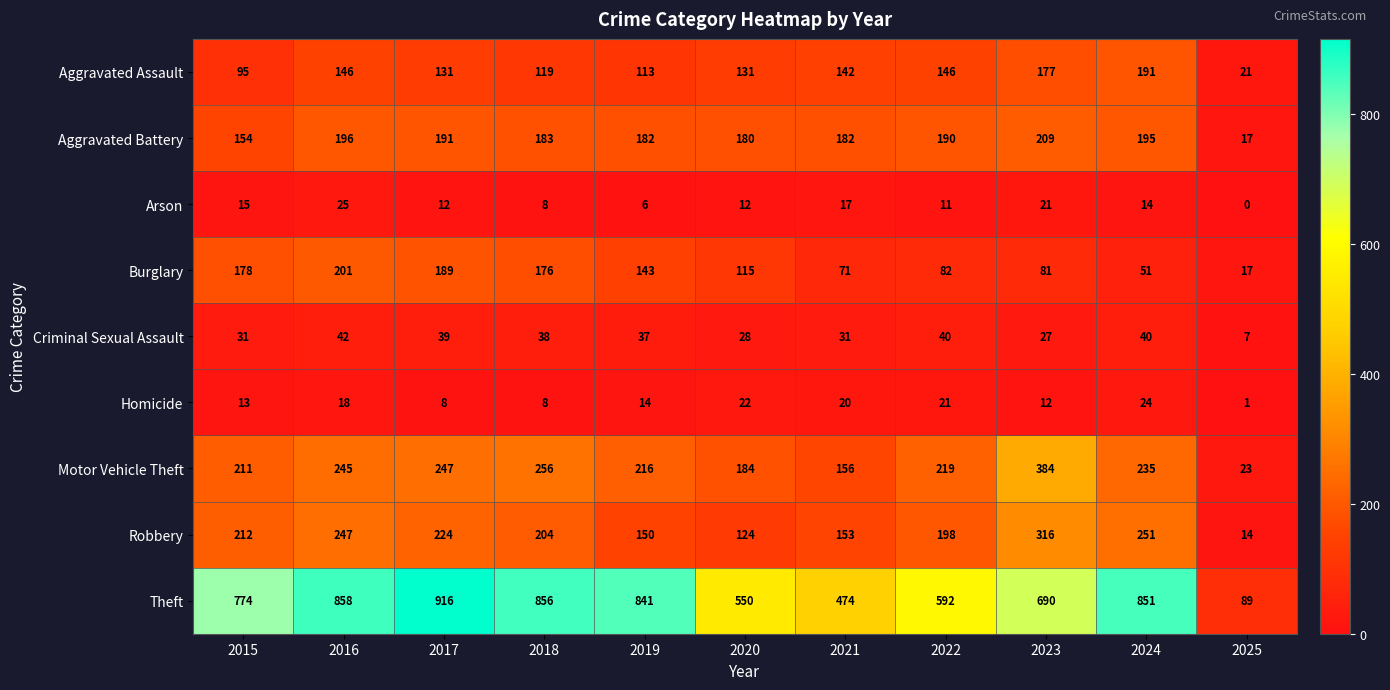

What is the greatest value displayed?

916